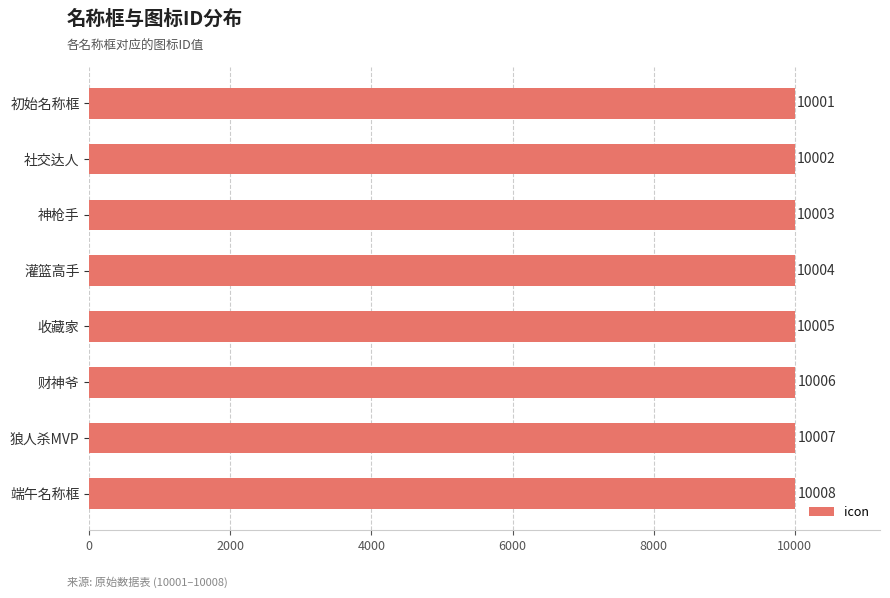

Where is the data nearest to the value 10004?

灌篮高手